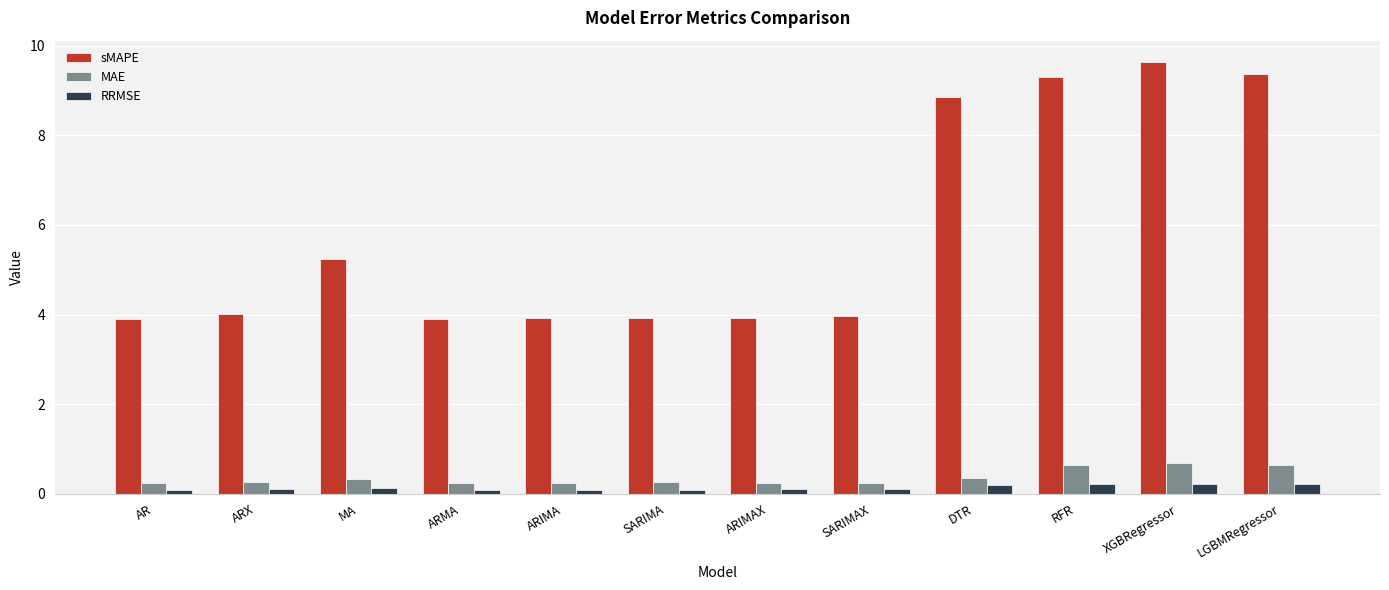

At which label is sMAPE closest to 6?

MA